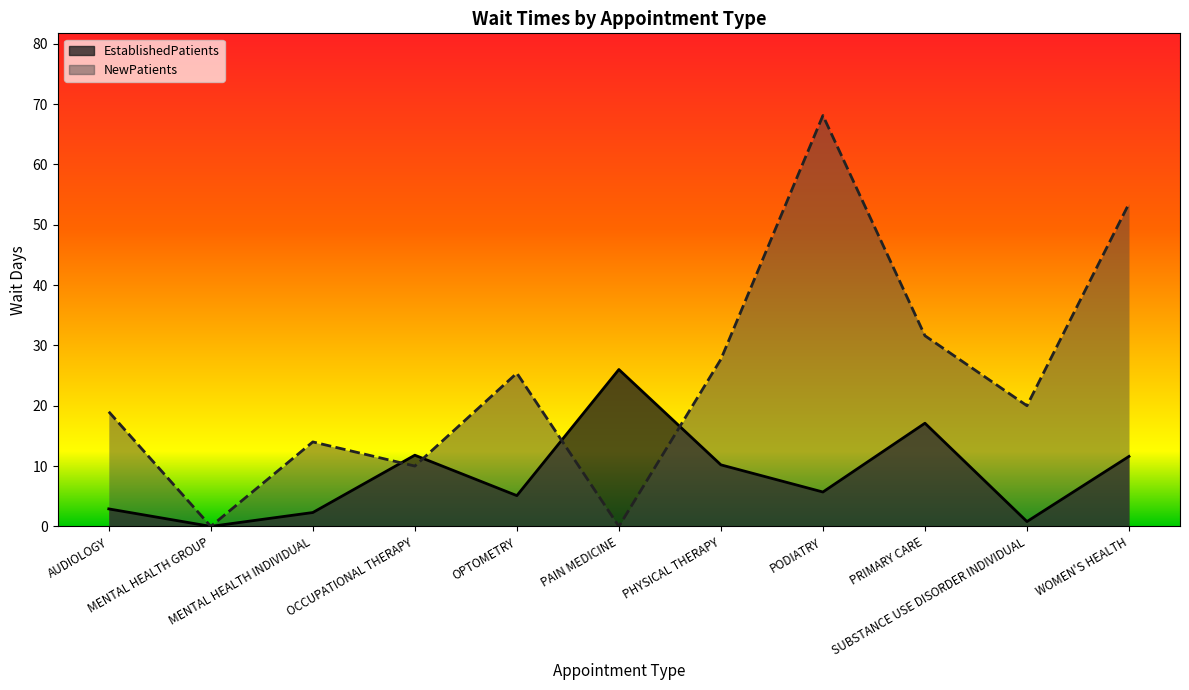

Rank the series by their maximum value, from highest to lowest.

NewPatients, EstablishedPatients